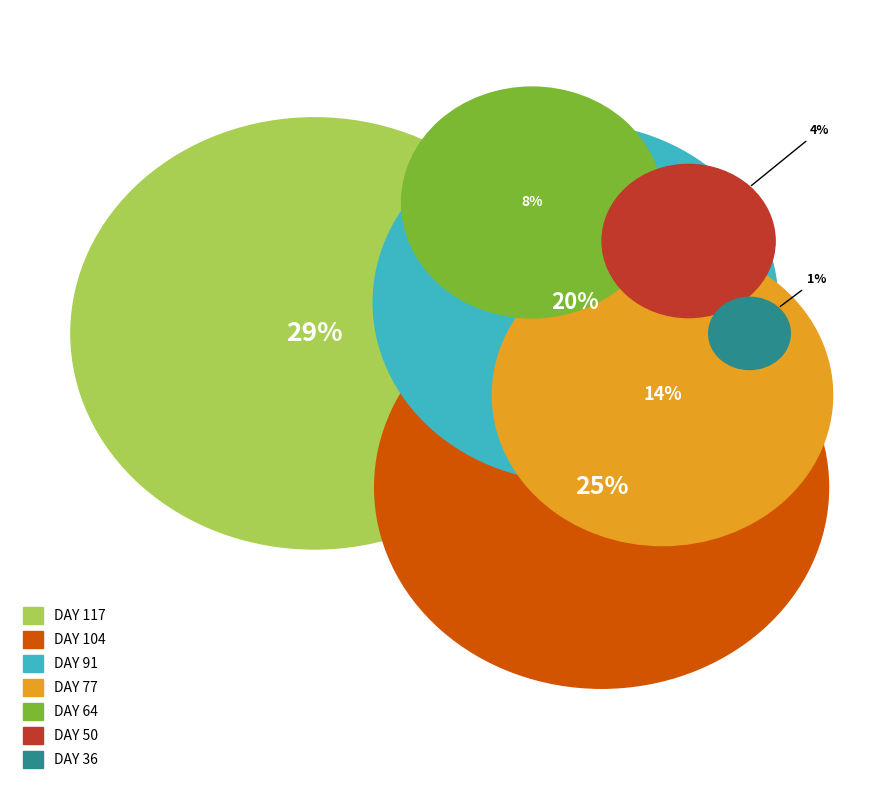

Rank the categories by value from lowest to highest.

lai_36, lai_50, lai_64, lai_77, lai_91, lai_104, lai_117